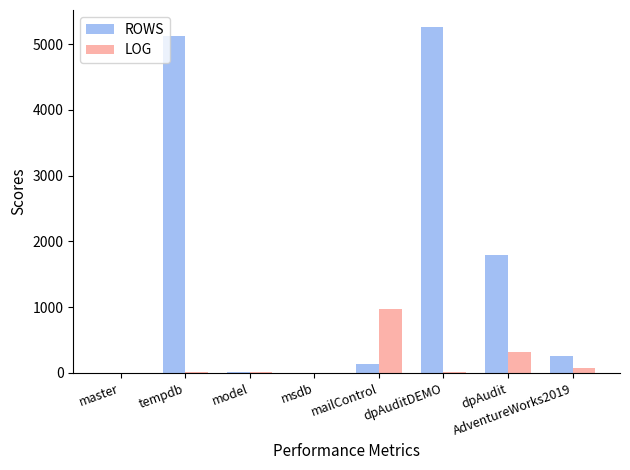

Which series has the largest total across all categories?

ROWS